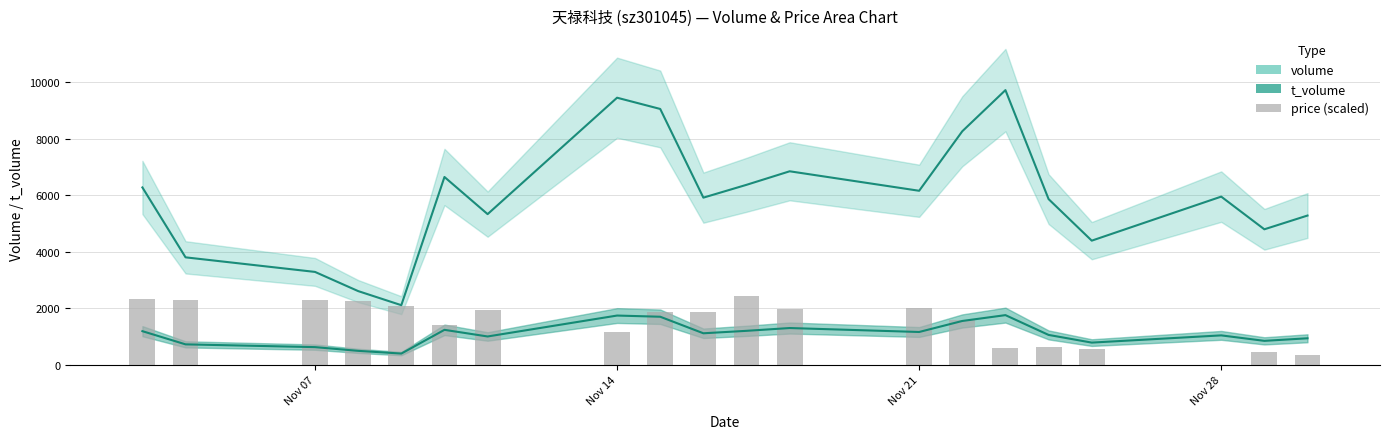

What is the sum of all values?

30119.4